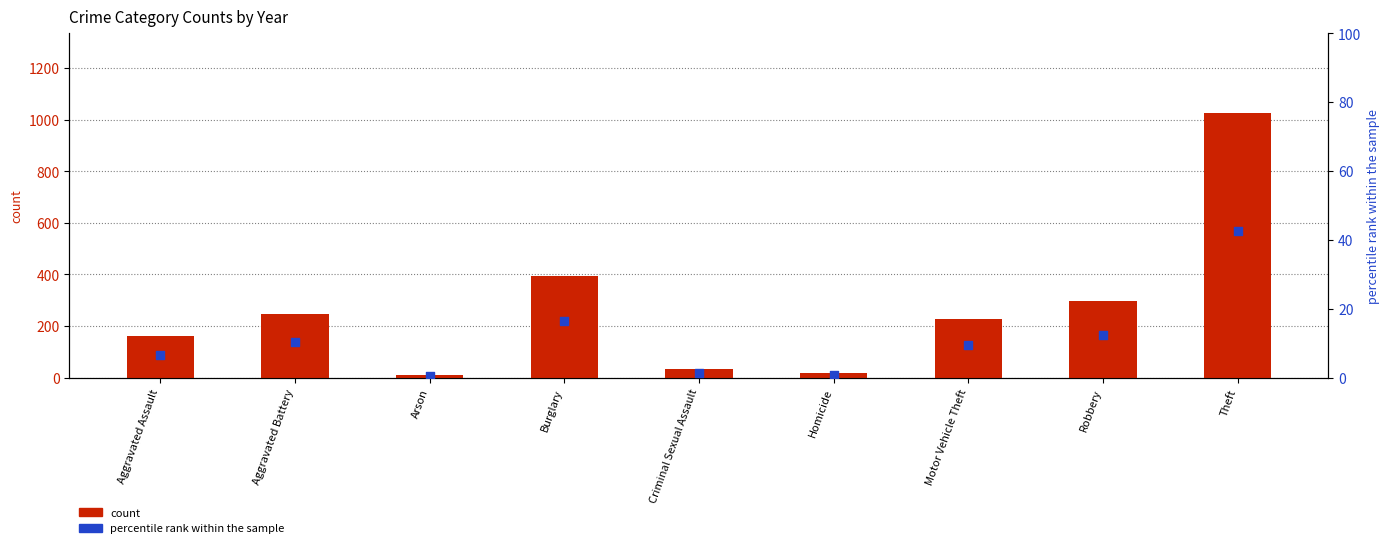

Which series has the largest total across all categories?

count